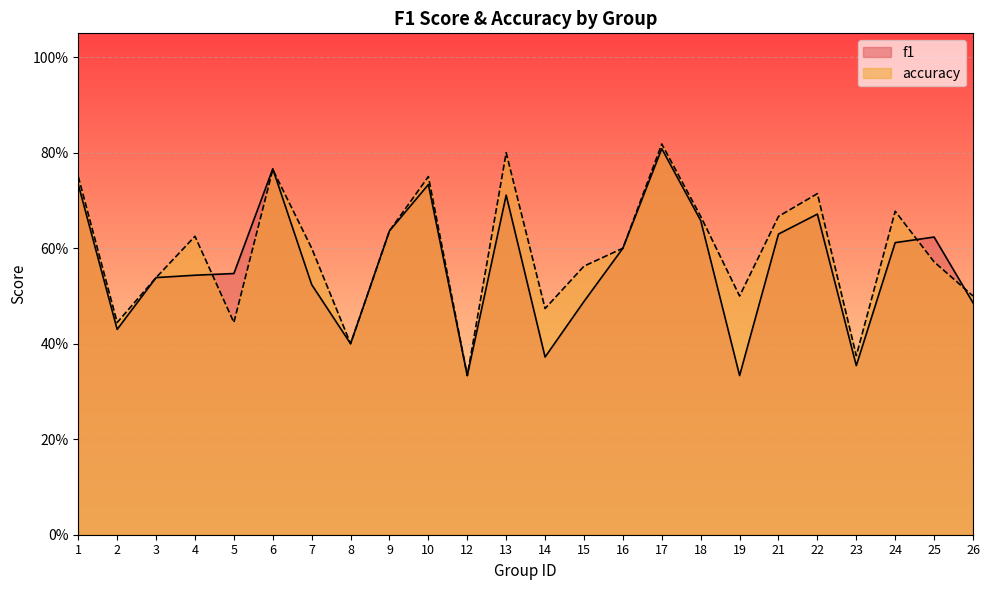

Reading right to left, what are all the values shown in this chart?

f1: 0.5	0.6	0.6	0.4	0.7	0.6	0.3	0.7	0.8	0.6	0.5	0.4	0.7	0.3	0.7	0.6	0.4	0.5	0.8	0.5	0.5	0.5	0.4	0.7
accuracy: 0.5	0.6	0.7	0.4	0.7	0.7	0.5	0.7	0.8	0.6	0.6	0.5	0.8	0.3	0.8	0.6	0.4	0.6	0.8	0.4	0.6	0.5	0.4	0.8